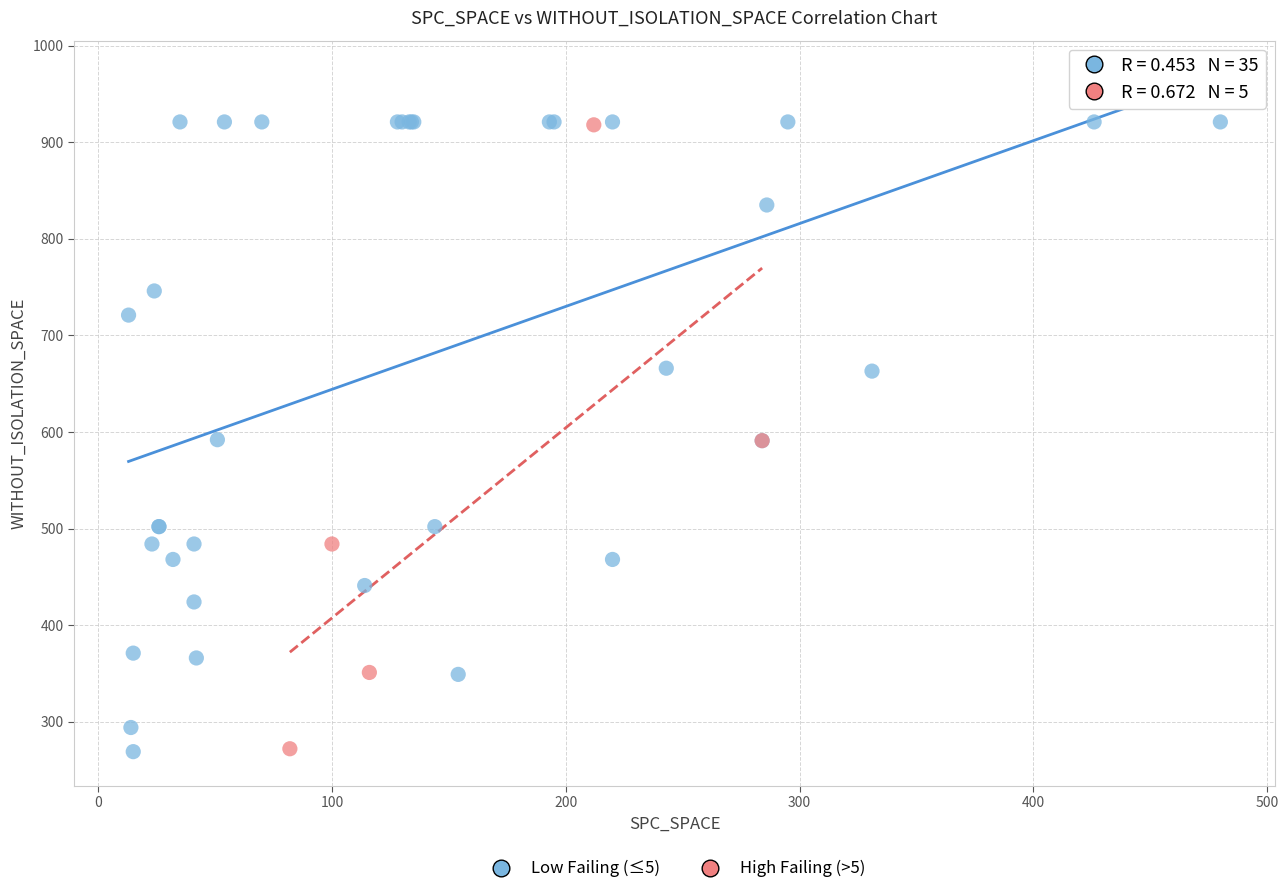

What are all the series names shown in the legend?

Low Failing (≤5), High Failing (>5)